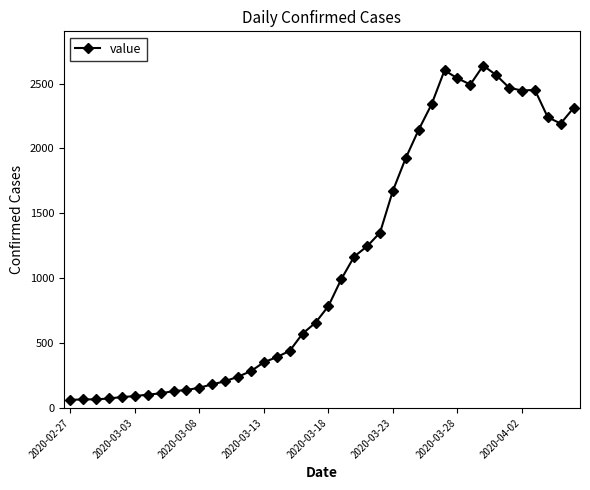

What is the difference between the second highest and minimum values?

2540